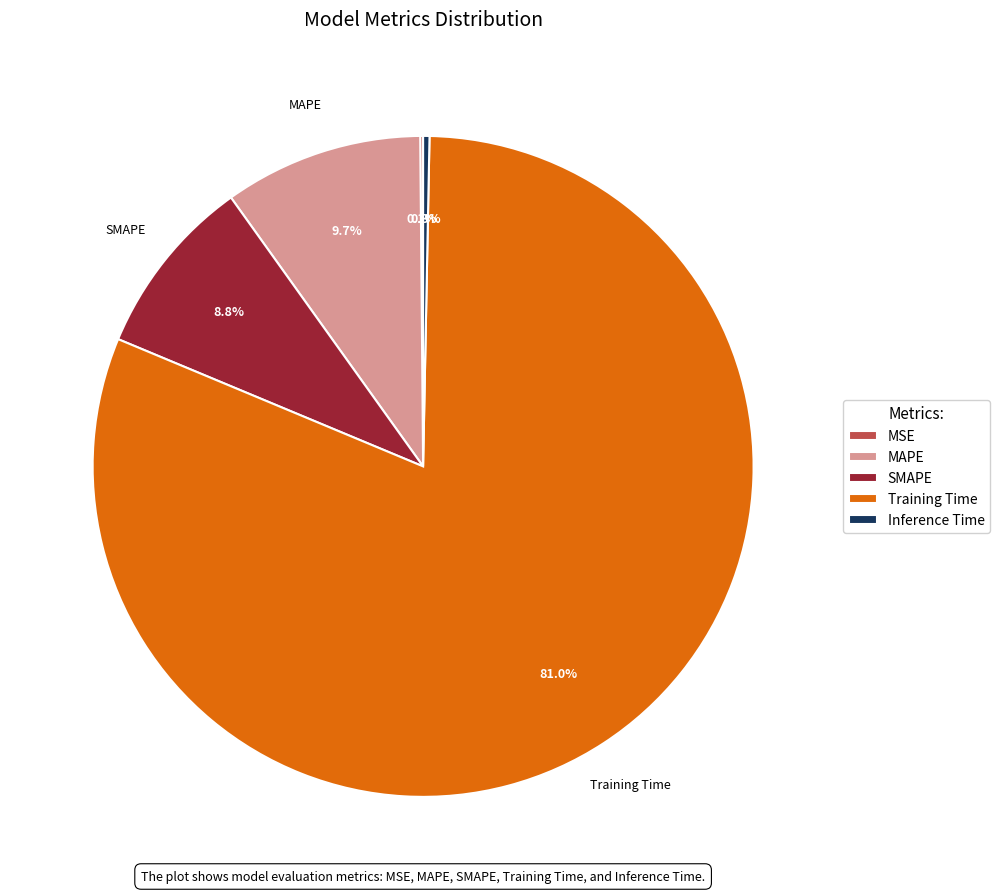

Is there any slice that represents more than half of the pie?

Yes